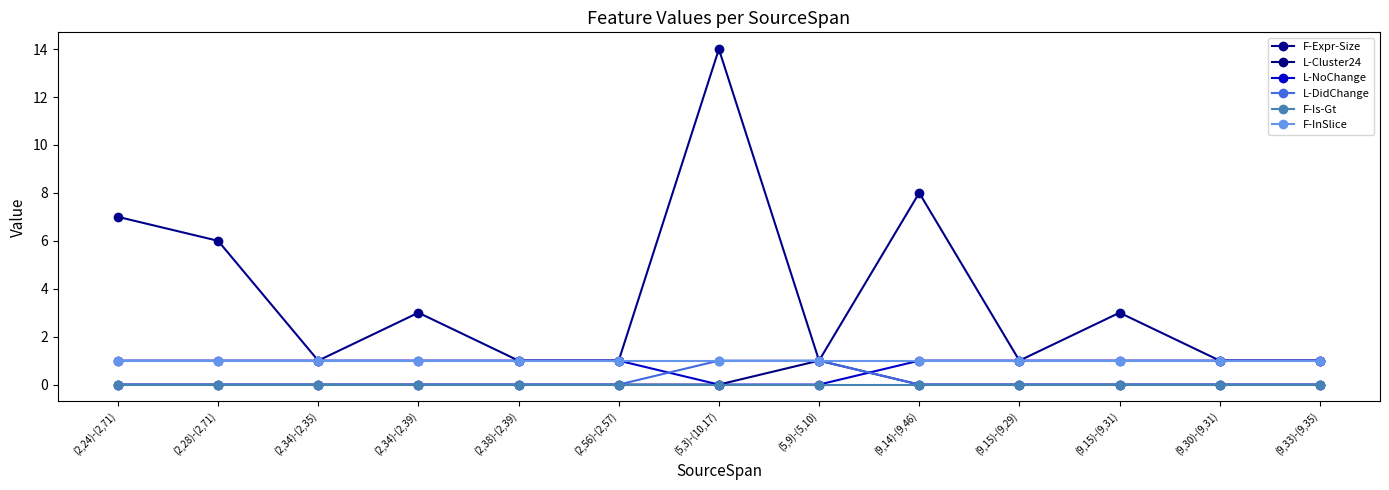

What is the sum of all F-InSlice values?

13